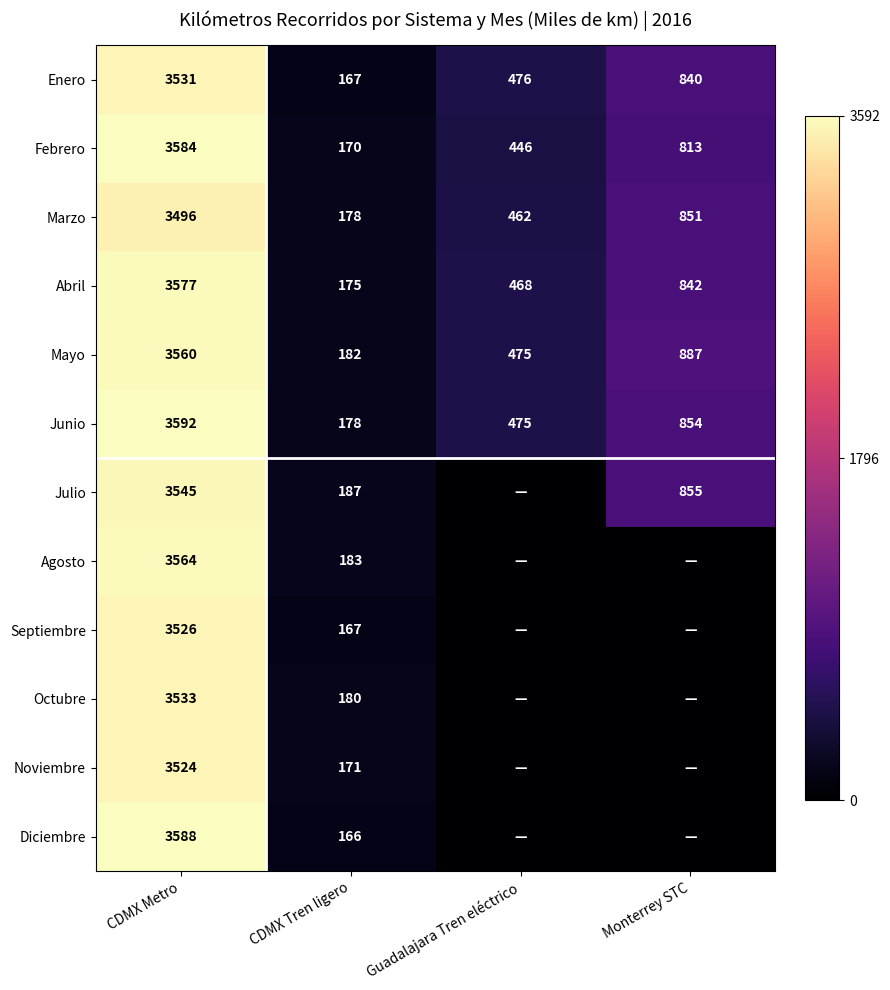

Is the value of Diciembre at CDMX Metro greater than the value of Junio at Monterrey STC?

Yes